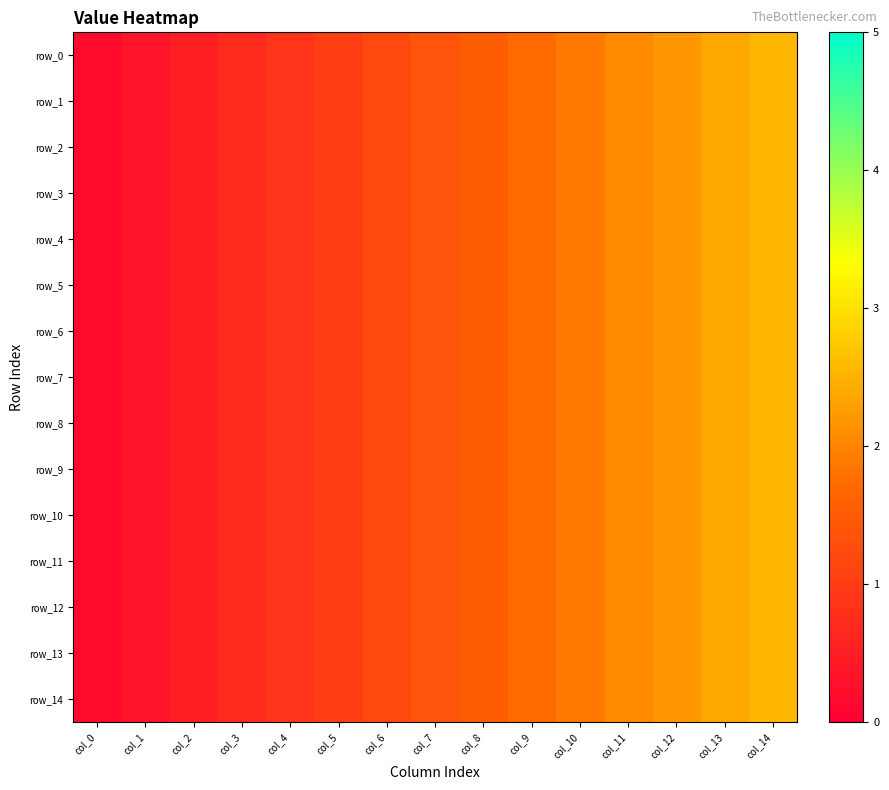

The value of row_5 at col_12 is 2.2. True or false?

True